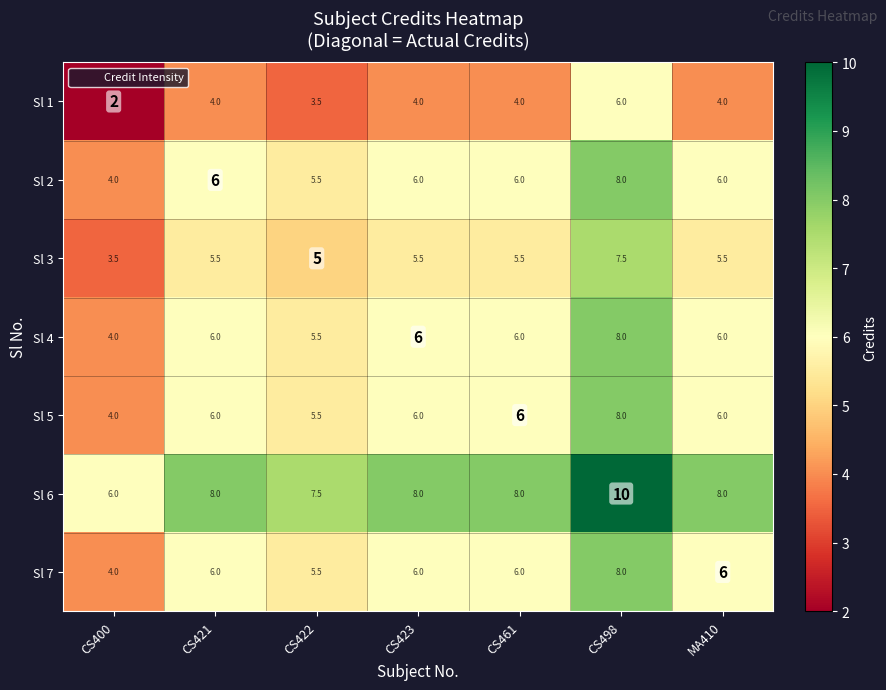

What is the maximum value shown in the chart?

10.0